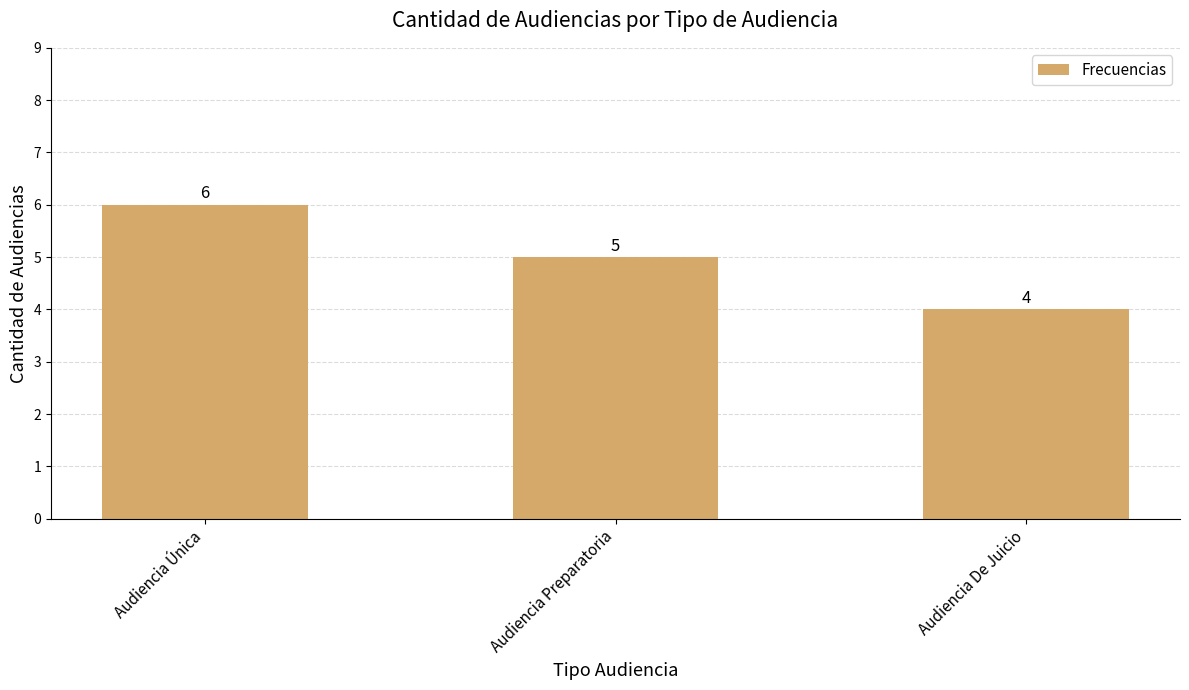

Which has a higher value, Audiencia De Juicio or Audiencia Única?

Audiencia Única